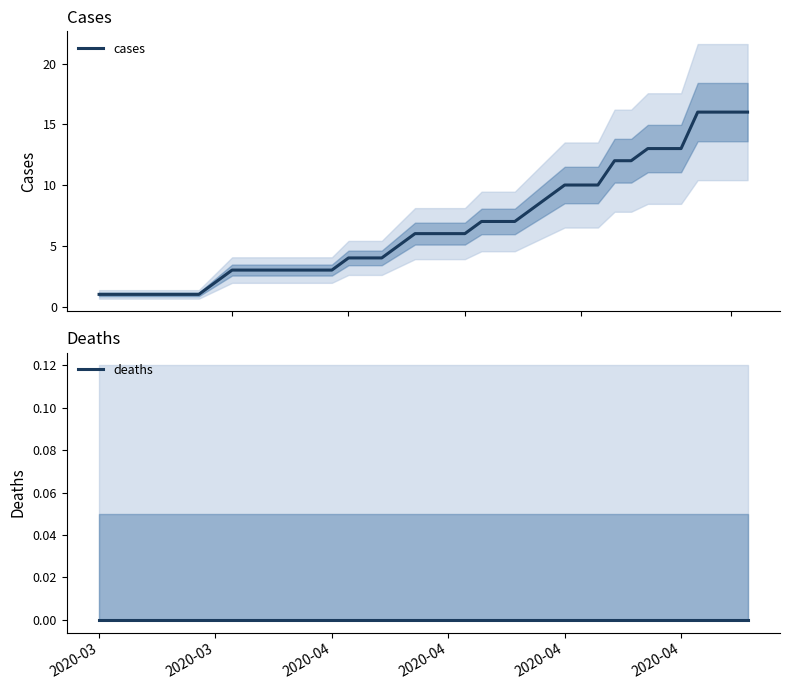

What are all the series names shown in the legend?

cases, deaths